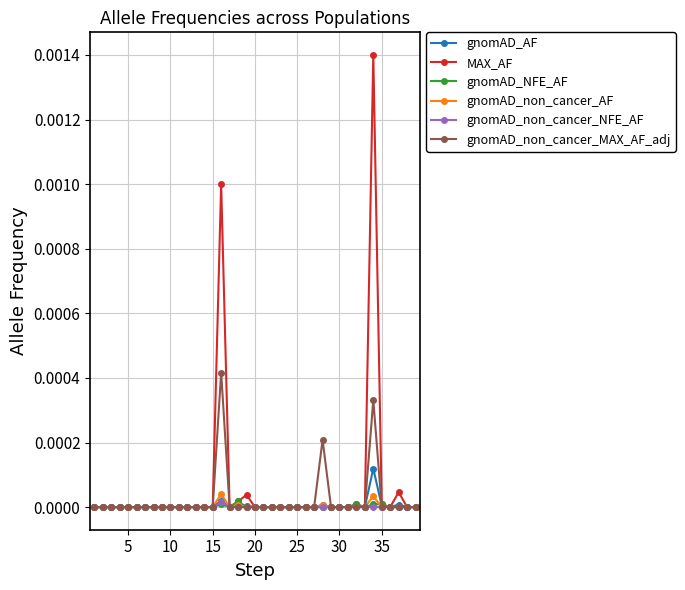

Which series has the widest spread of values?

MAX_AF